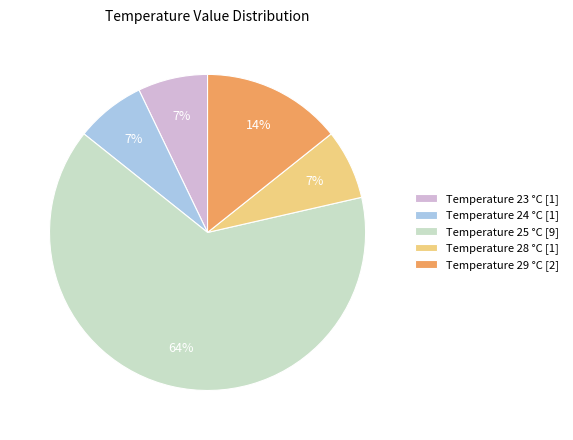

How many slices are in this pie chart?

5